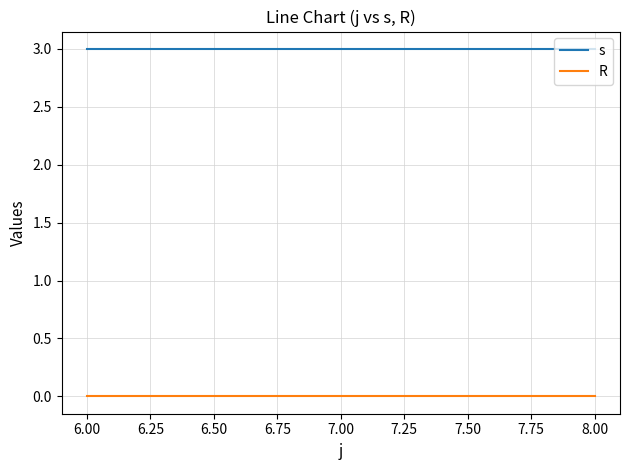

The R series shows 0 at 6.00. True or false?

True